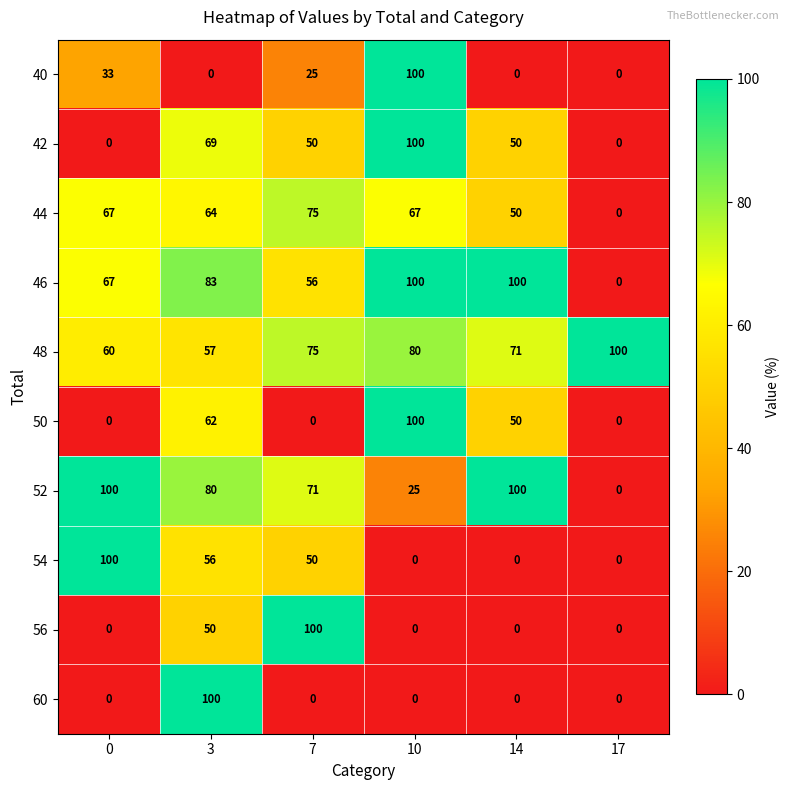

At which label is 56 closest to 50?

3